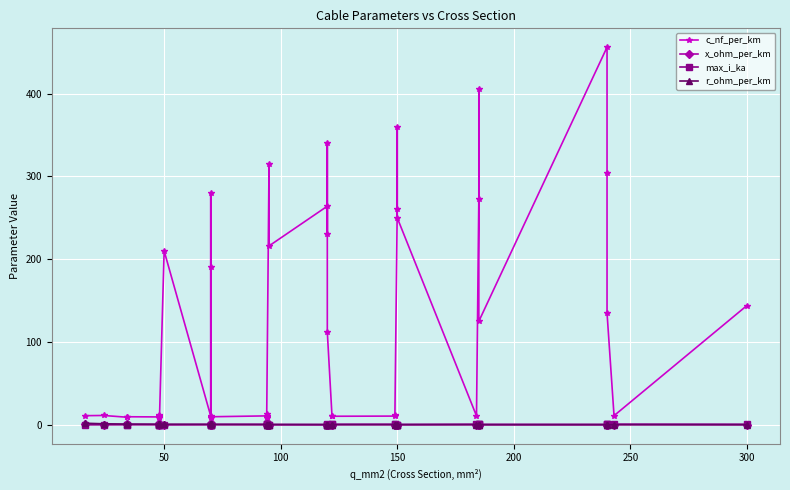

True or false: x_ohm_per_km has more than 0 interior local peaks.

True